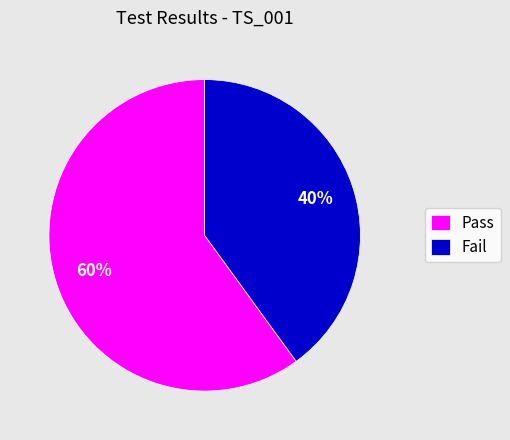

What is the smallest slice in the pie chart?

Fail